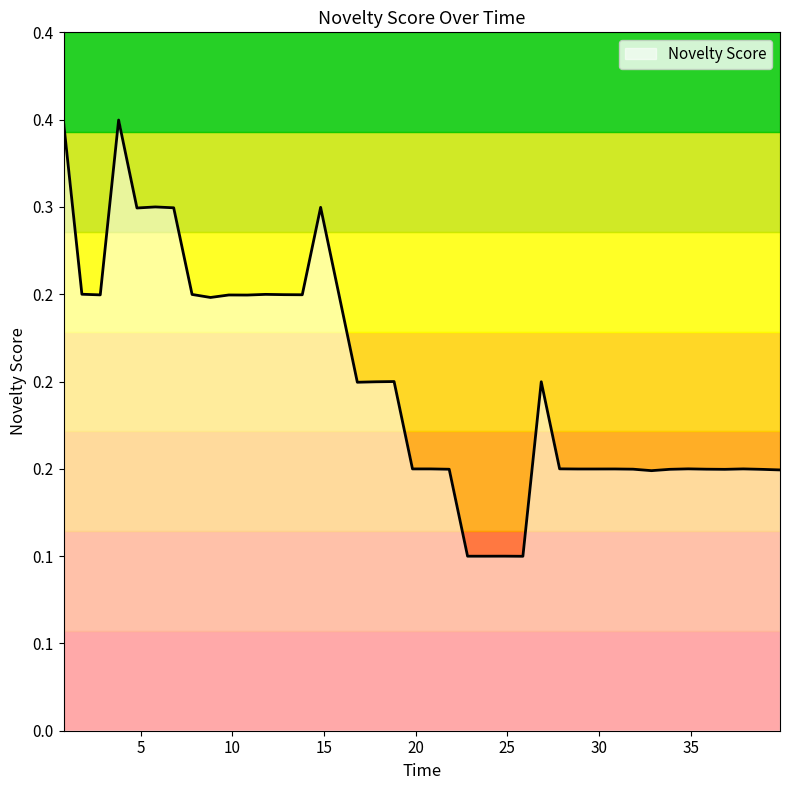

Does the chart have visible grid lines?

No